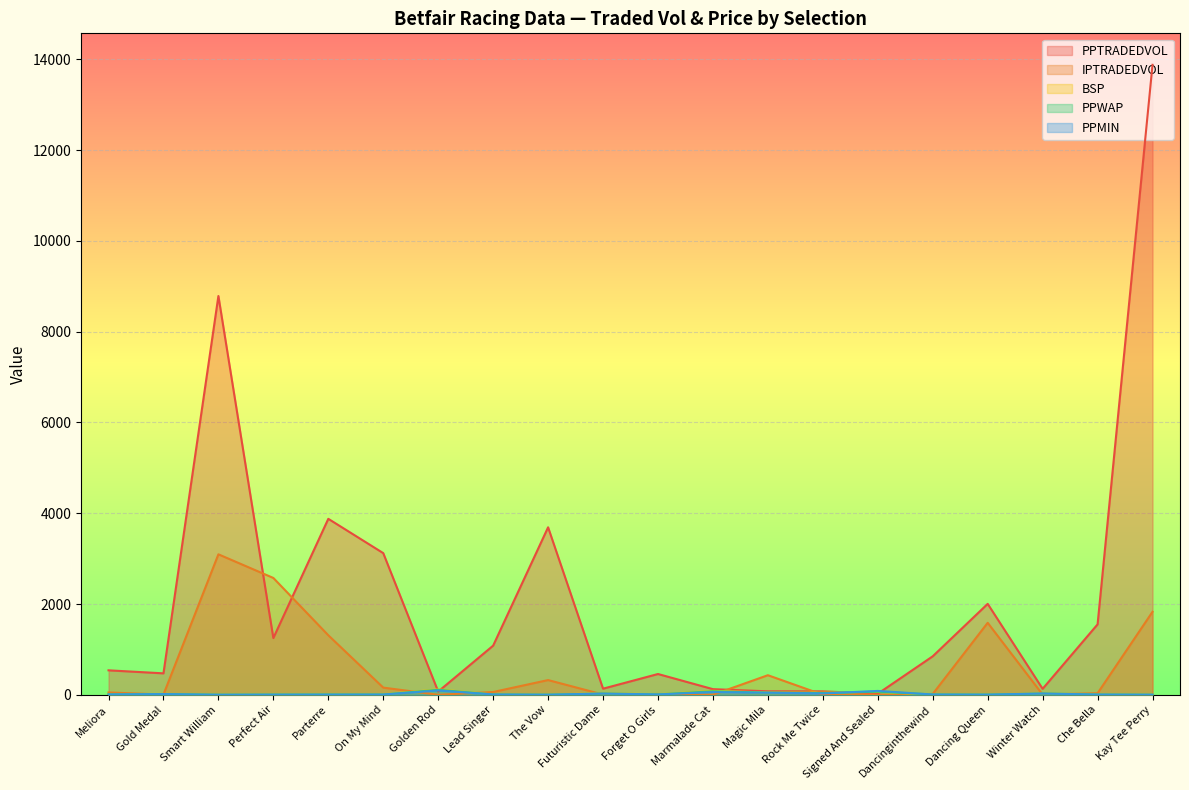

Which series has the largest total across all categories?

PPTRADEDVOL